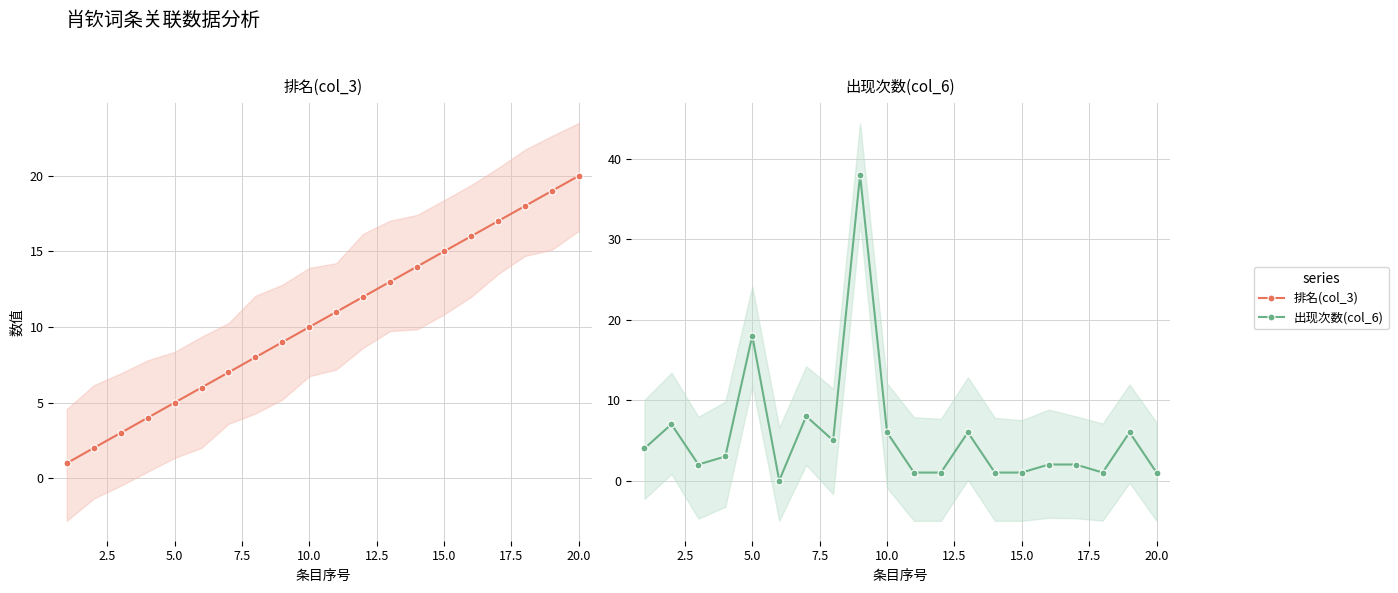

Which series has the largest total across all categories?

排名(col_3)